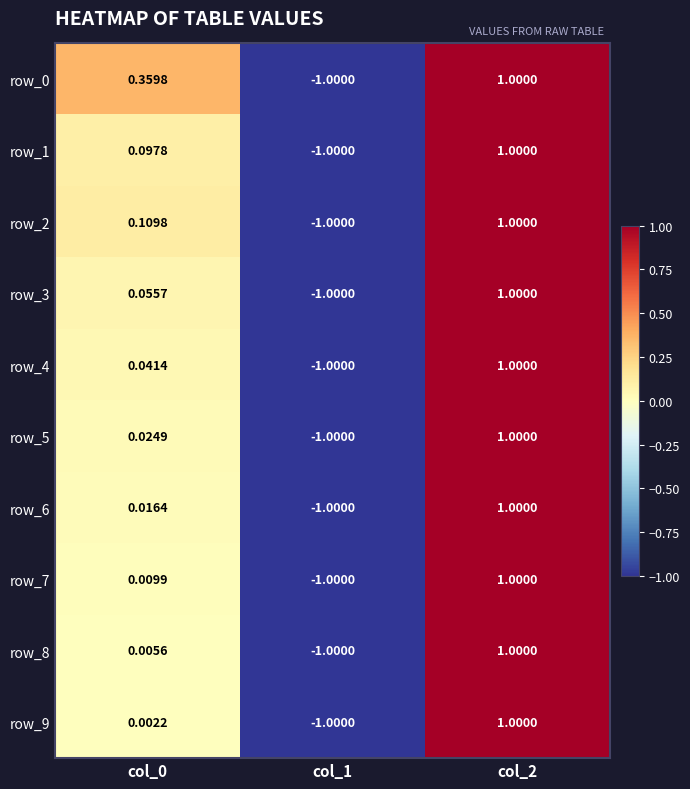

How many series are shown in this chart?

10